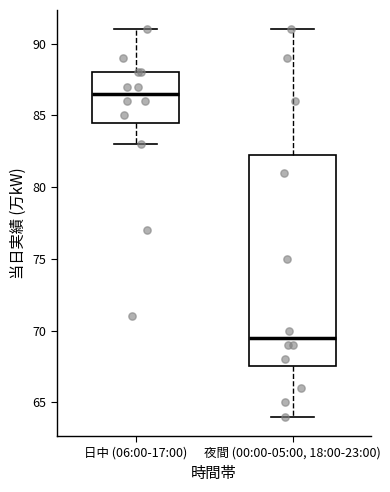

Which box has the lowest median line?

夜間 (00:00-05:00, 18:00-23:00)